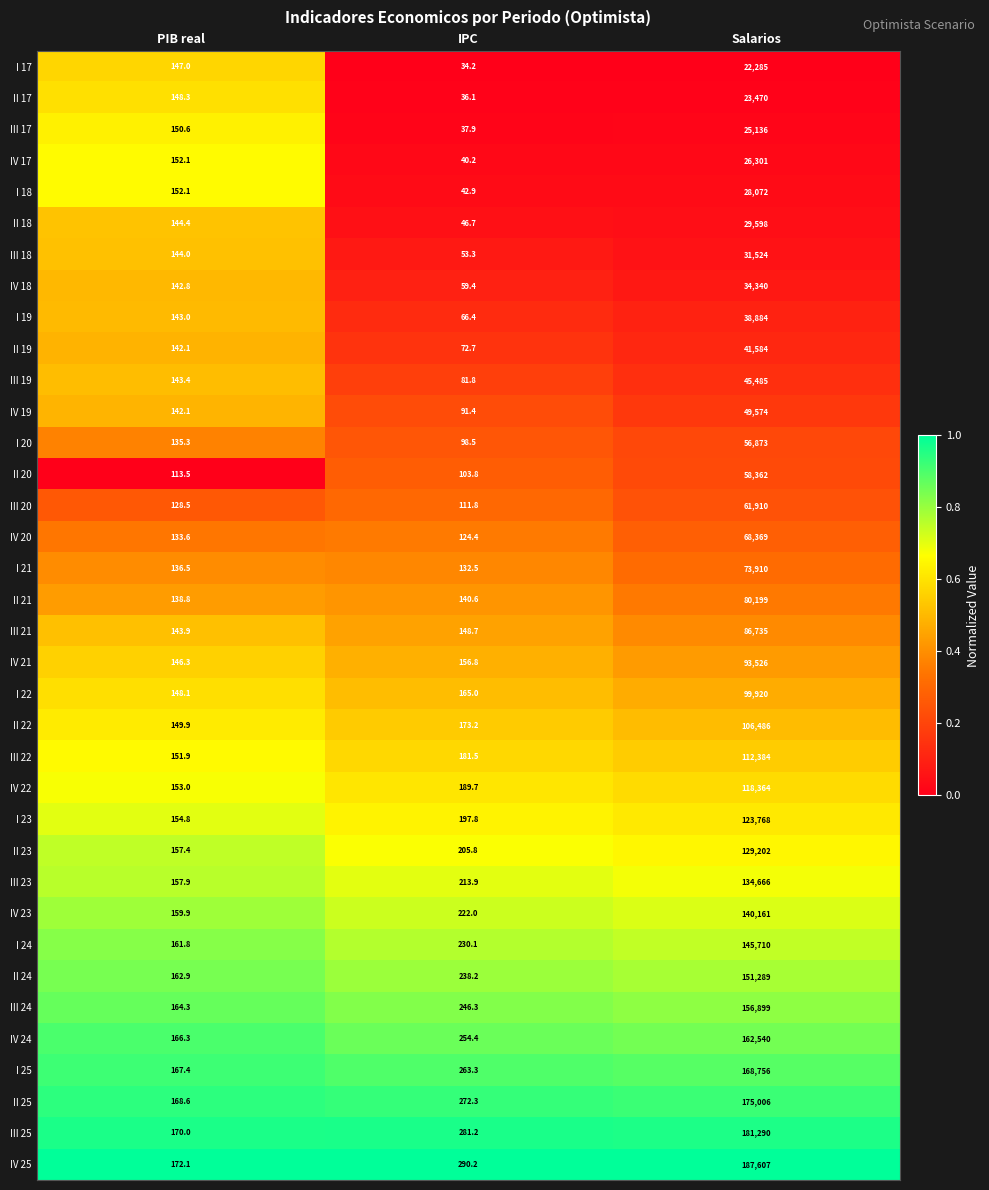

List the series in order of their peak value, lowest first.

I 17, II 17, III 17, IV 17, I 18, II 18, III 18, IV 18, I 19, II 19, III 19, IV 19, I 20, II 20, III 20, IV 20, I 21, II 21, III 21, IV 21, I 22, II 22, III 22, IV 22, I 23, II 23, III 23, IV 23, I 24, II 24, III 24, IV 24, I 25, II 25, III 25, IV 25